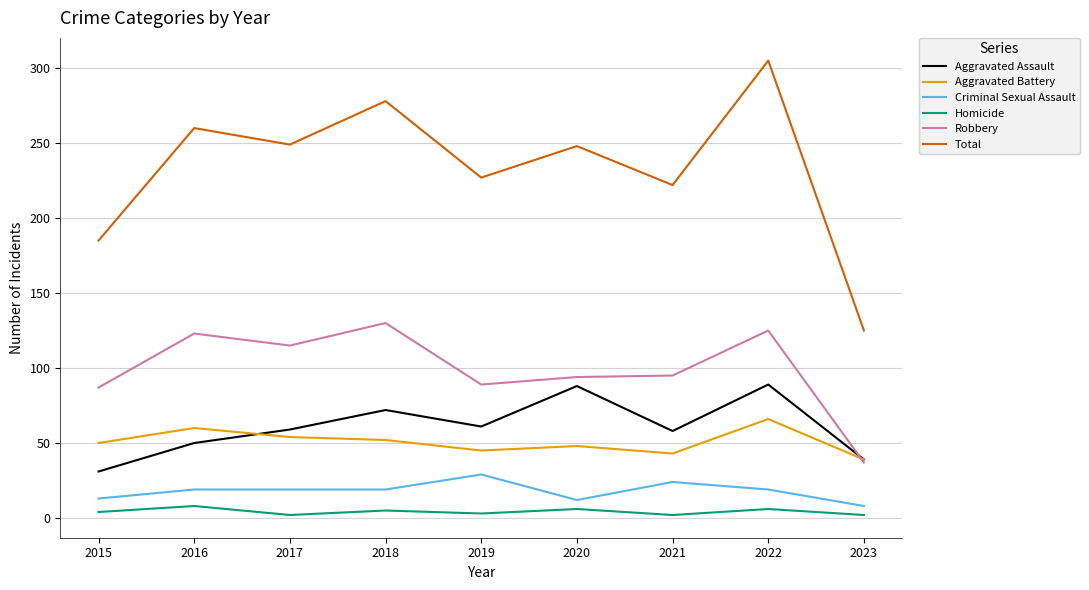

Which series has the widest spread of values?

Total